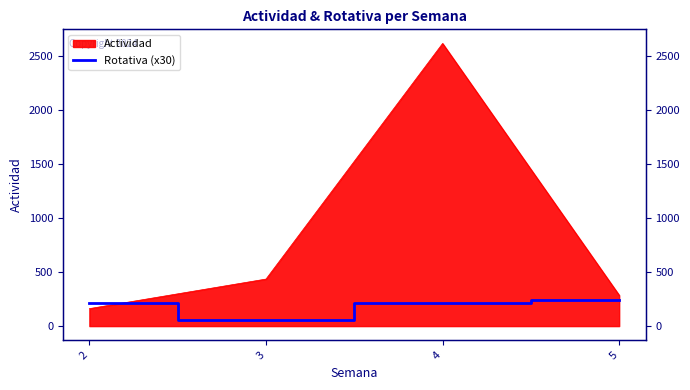

What is the minimum value shown in the chart?

60